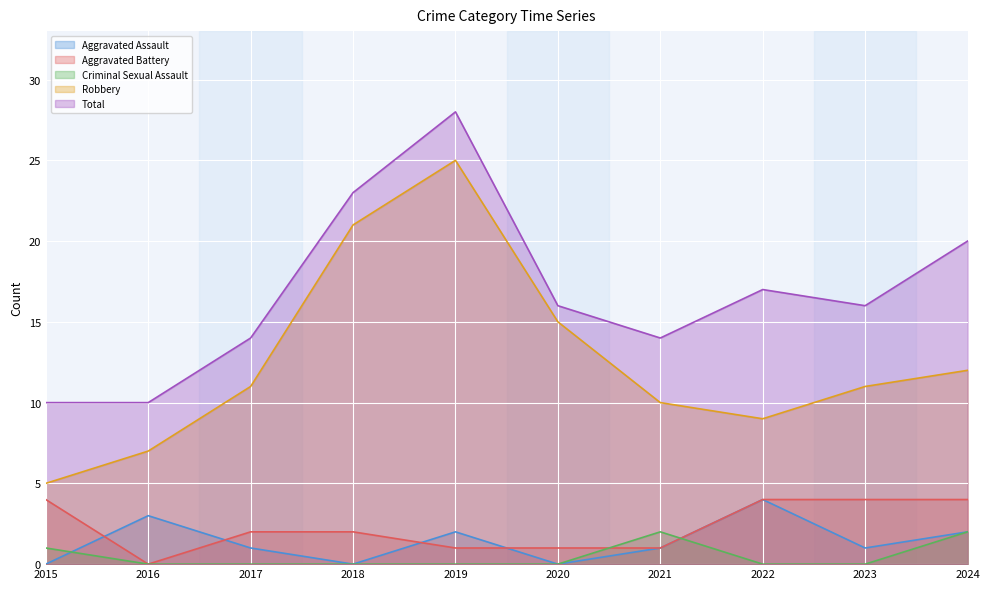

Count the Aggravated Assault values in the range 0 to 2.

8